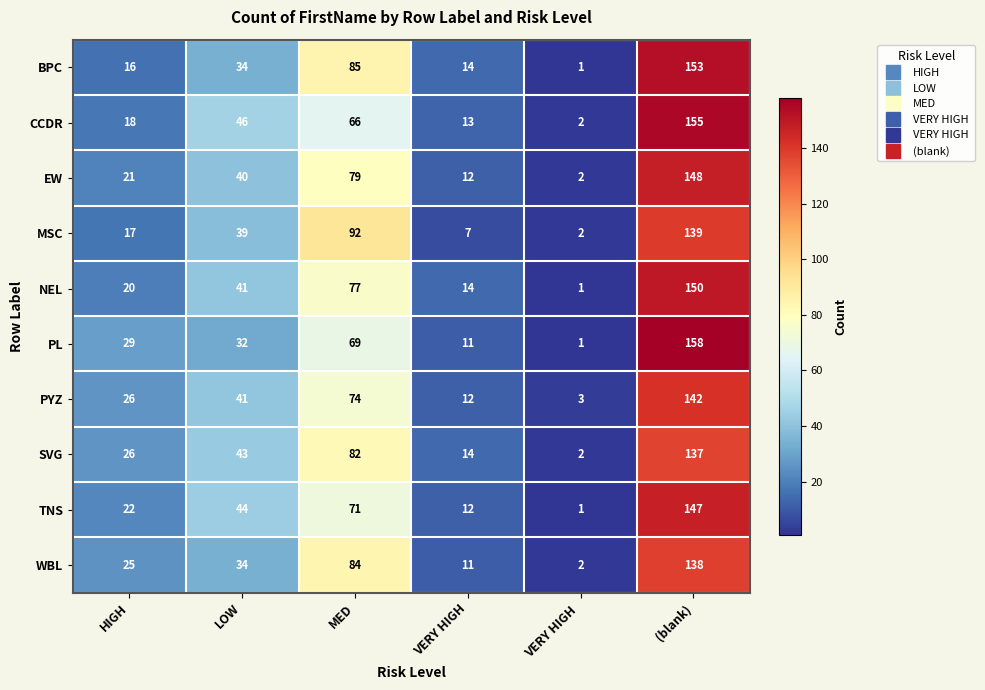

What is the maximum value shown in the chart?

158